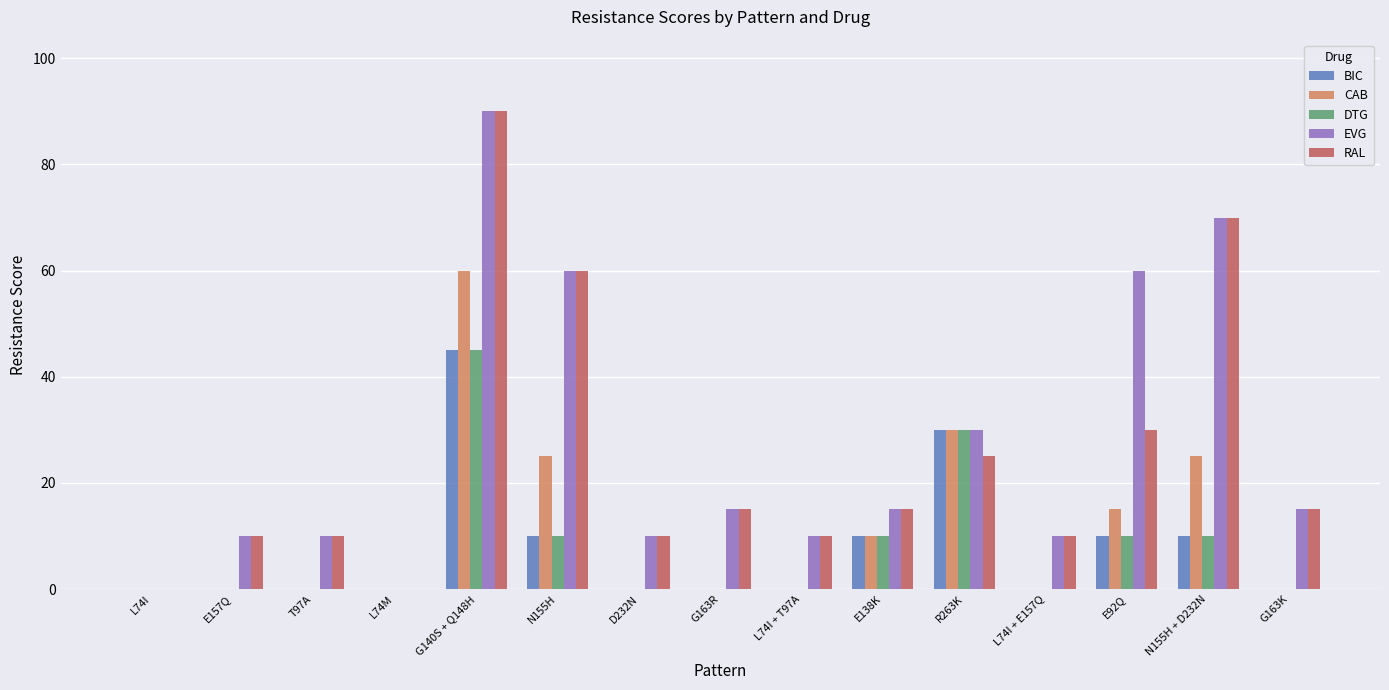

How many groups of bars are there?

15